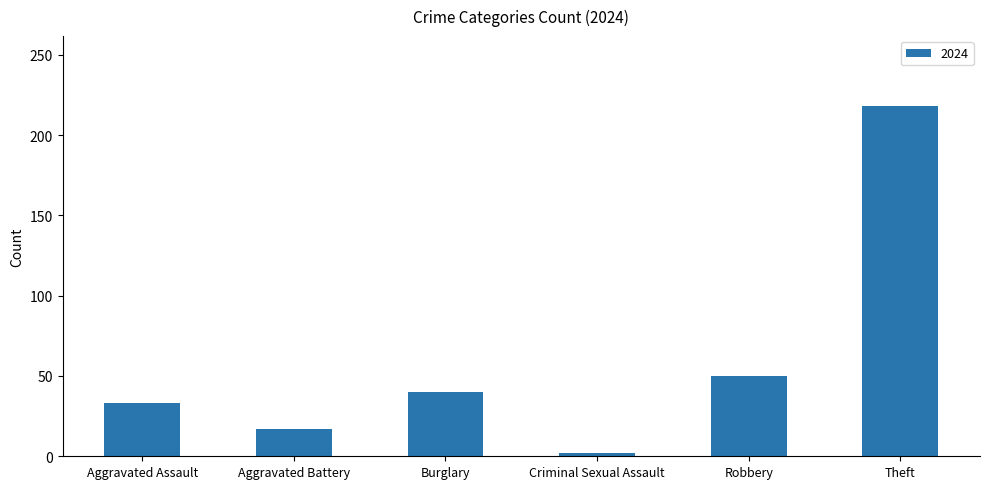

Which has a higher value, Aggravated Battery or Burglary?

Burglary